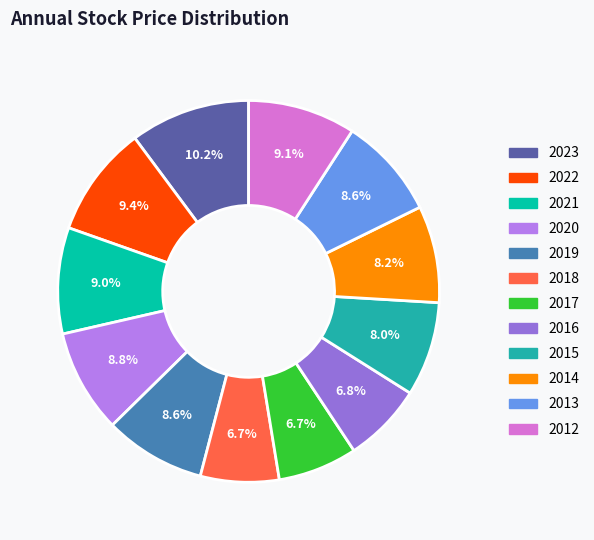

Is it true that 2016 is 21% of the pie?

False